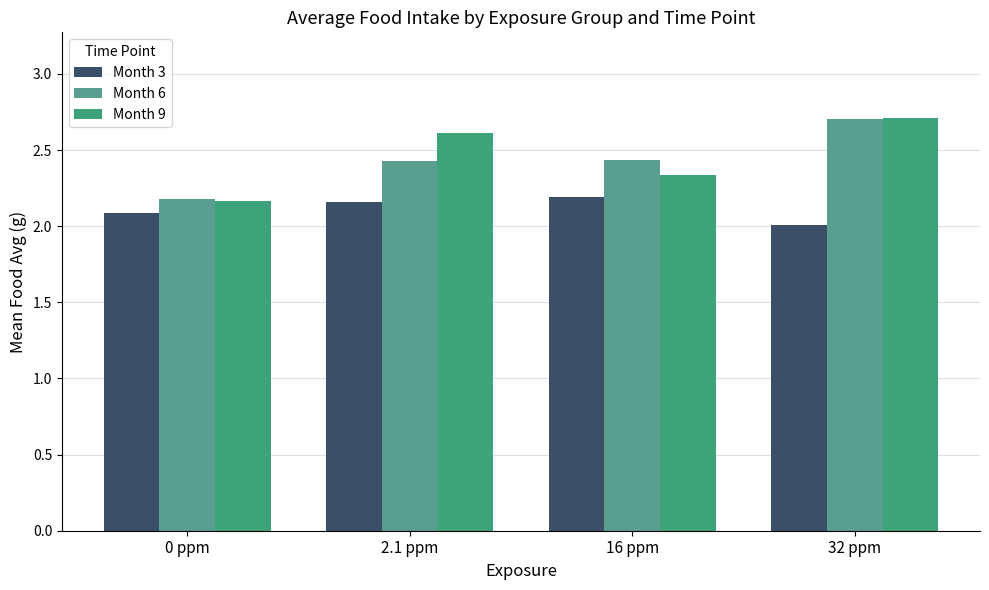

Which series changed the most between 2.1 ppm and 16 ppm?

Month 9